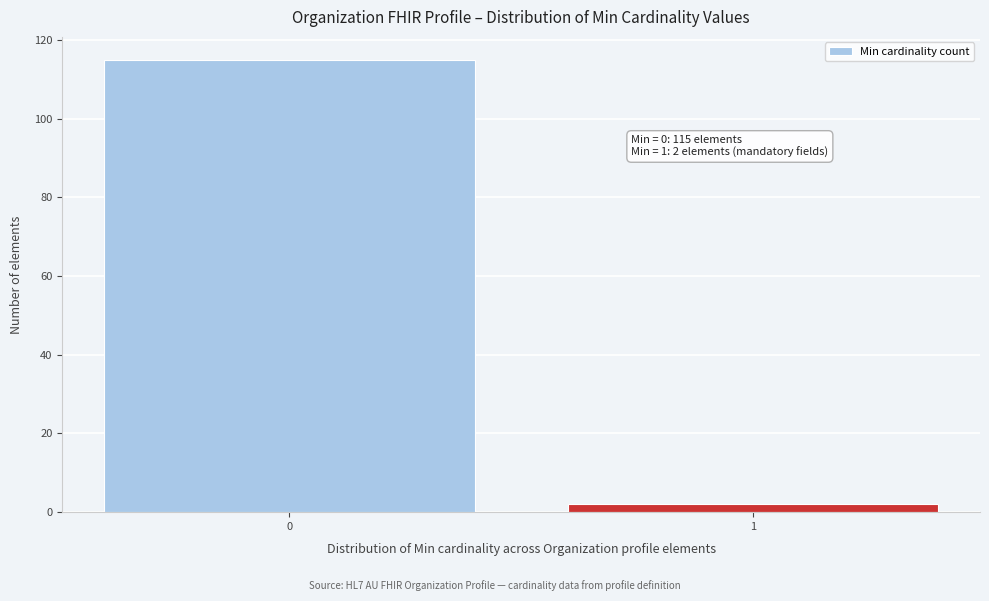

Reading right to left, list all the values displayed in this chart.

2	115